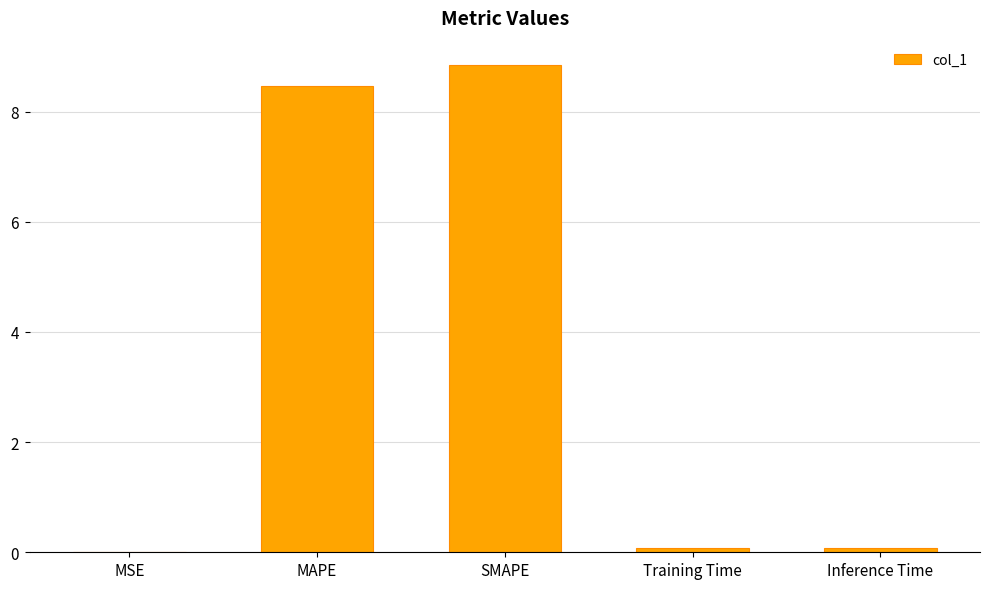

Which label corresponds to the largest value in the chart?

SMAPE